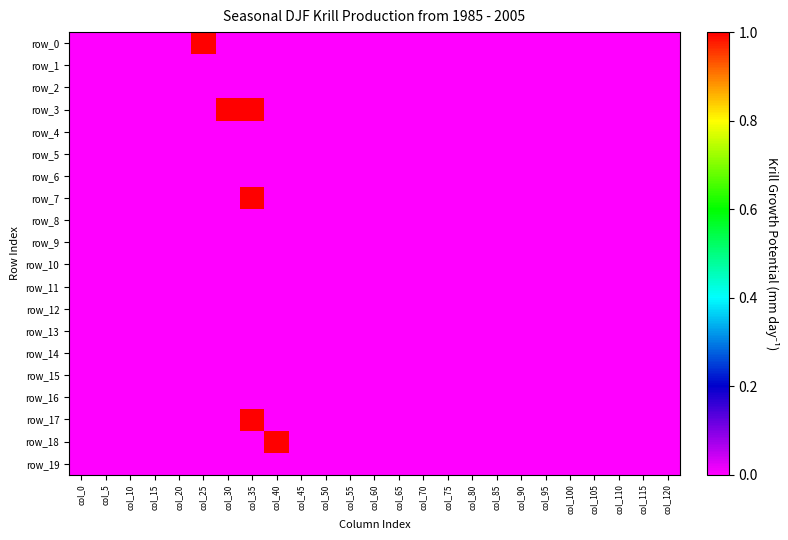

At how many categories does at least one series exceed 0?

4